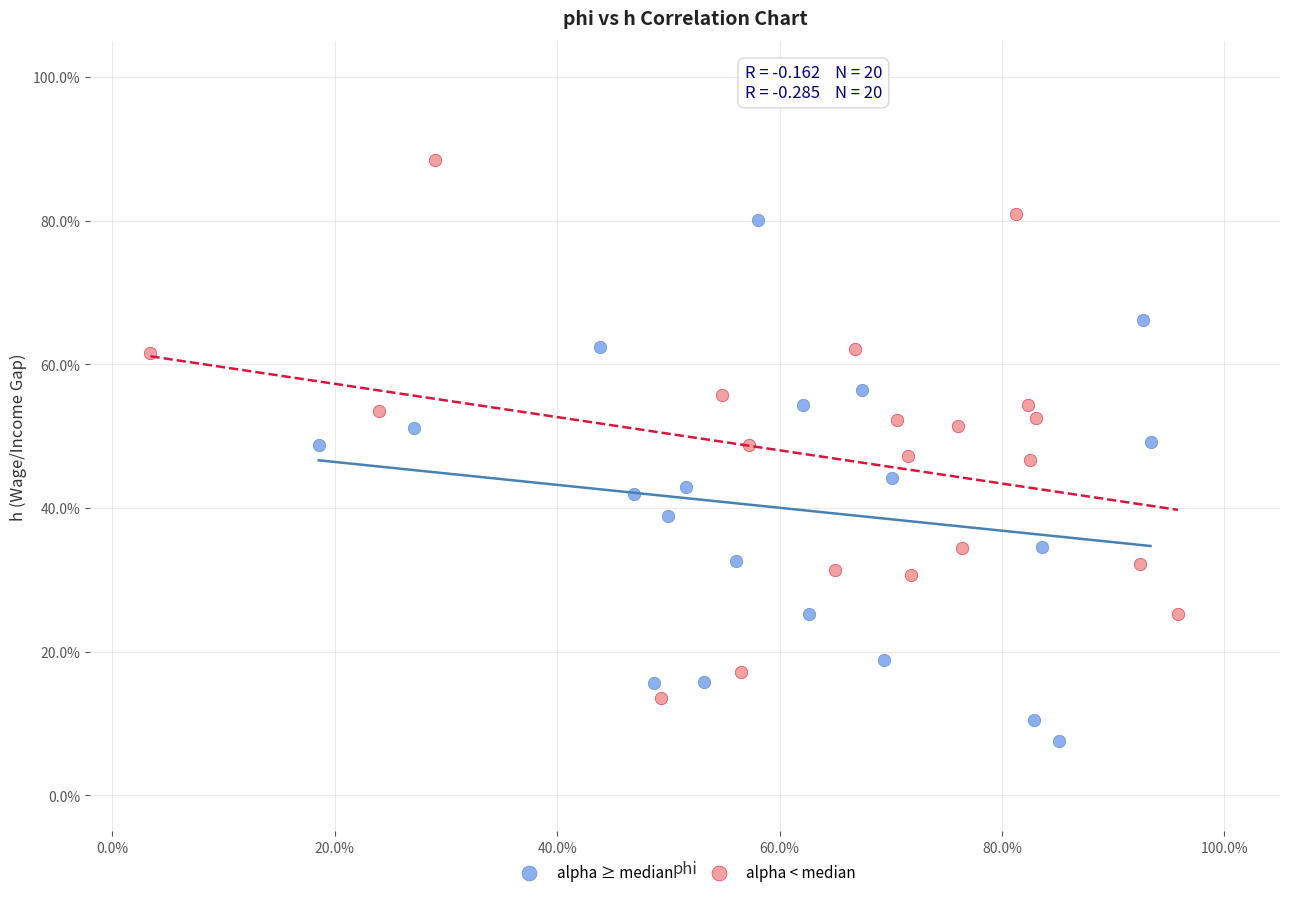

What are all the series names shown in the legend?

alpha ≥ median, alpha < median